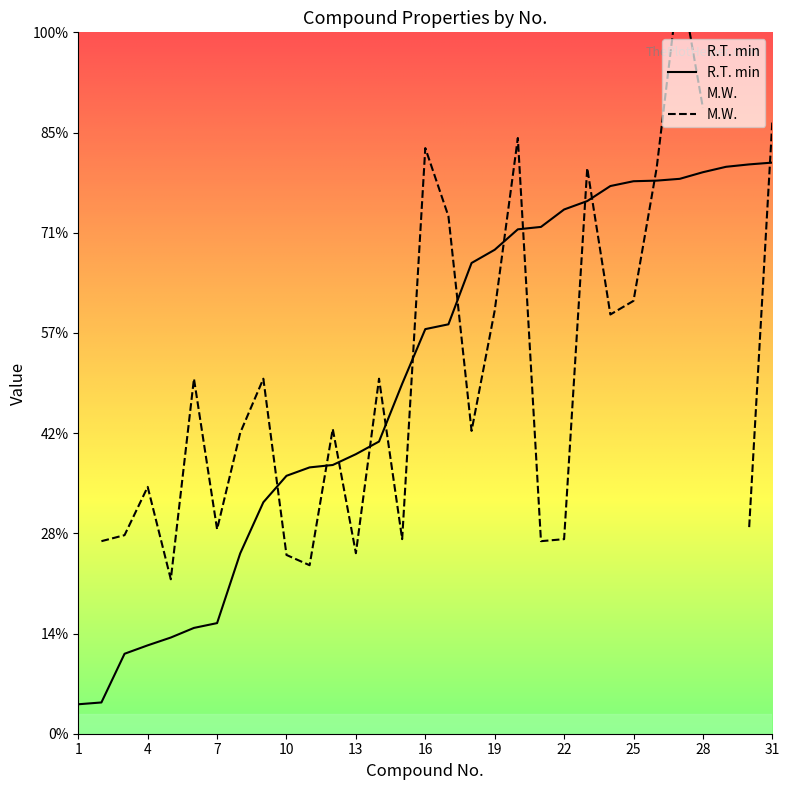

Is this an area chart (filled region under the line)?

No